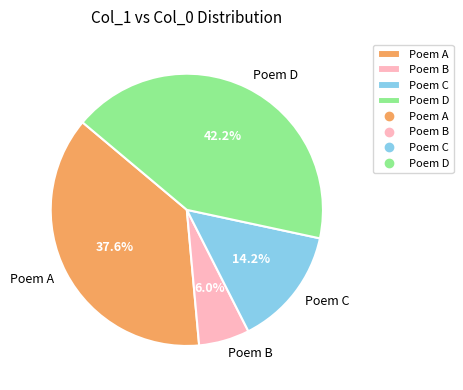

Rank the categories by value from lowest to highest.

Poem B, Poem C, Poem A, Poem D